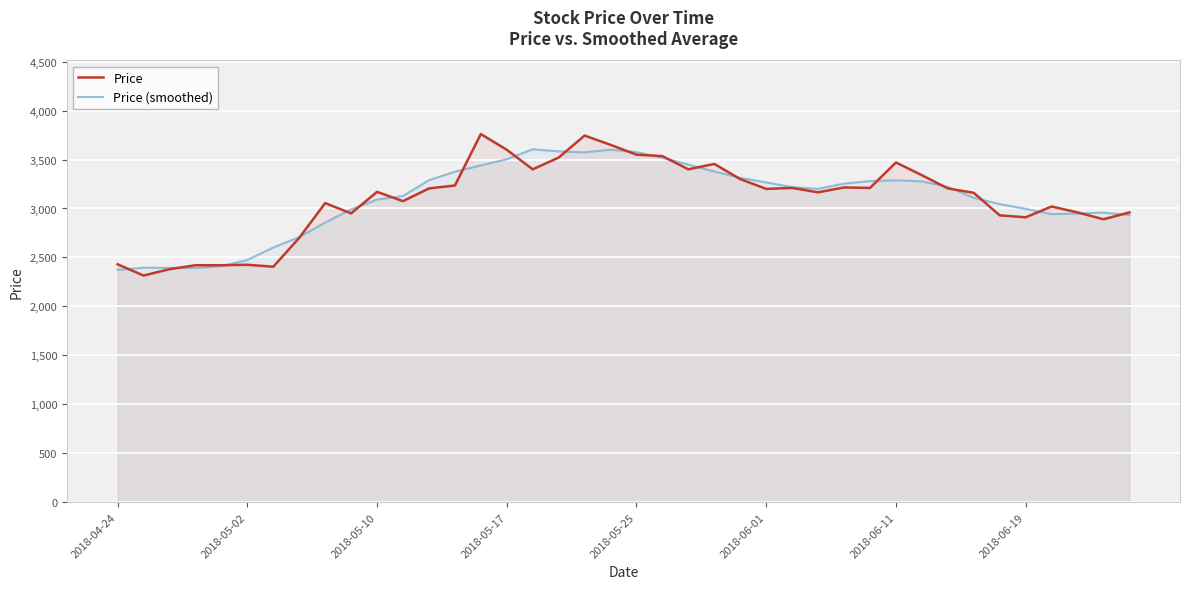

At how many categories does at least one series exceed 2784?

32